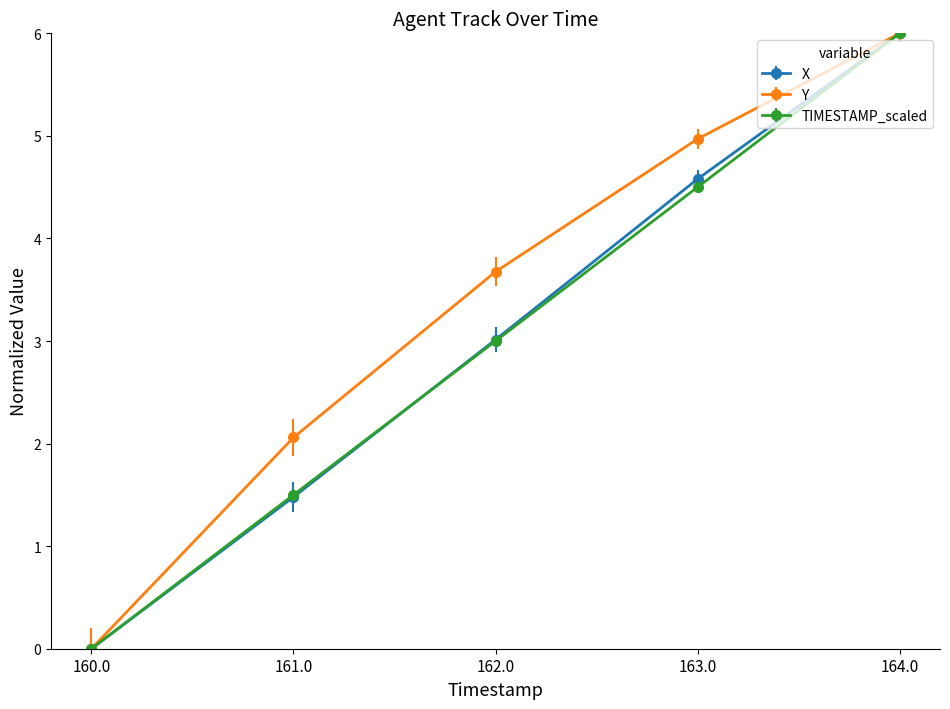

Read the Y value at 162.0.

3.7